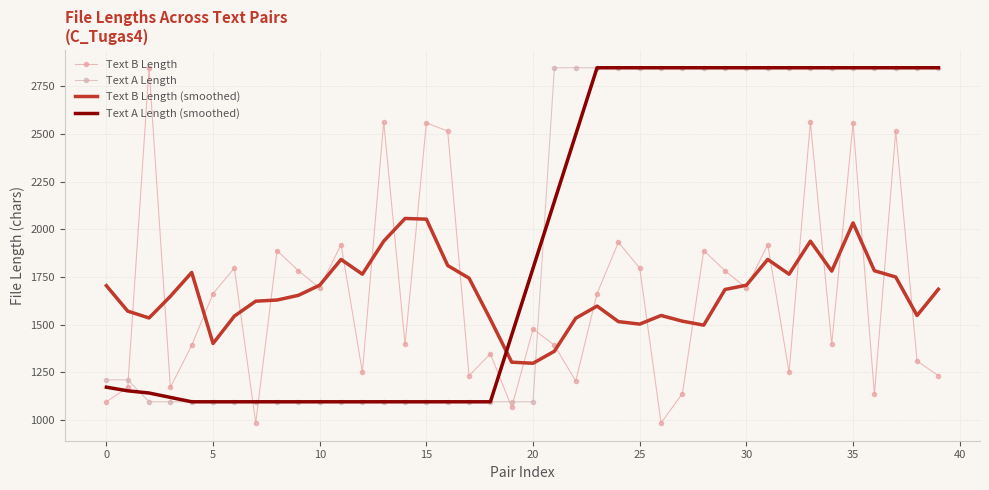

True or false: Text A Length (smoothed) has more than 1 points higher than both neighbors.

False